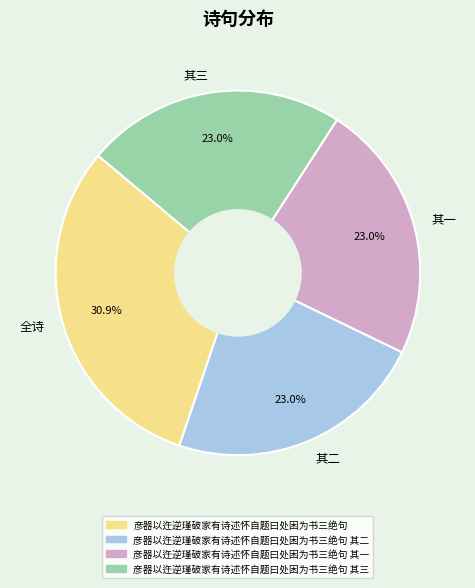

Which slice is the largest?

全诗